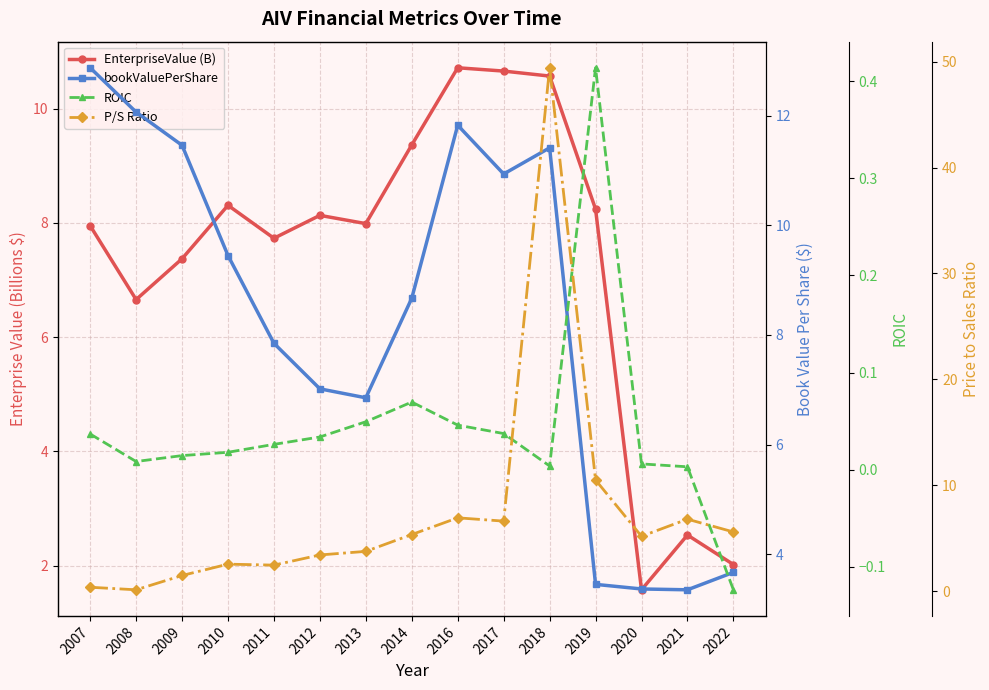

List the series in order of their peak value, highest first.

P/S Ratio, bookValuePerShare, EnterpriseValue (B), ROIC